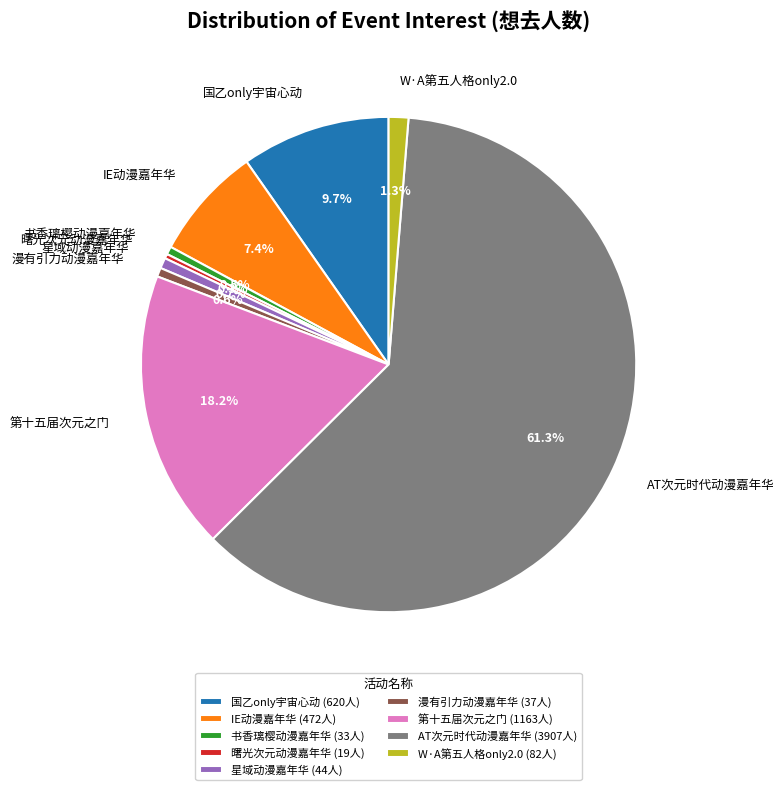

What is the ratio of the value at AT次元时代动漫嘉年华 to the value at 星域动漫嘉年华?

88.8